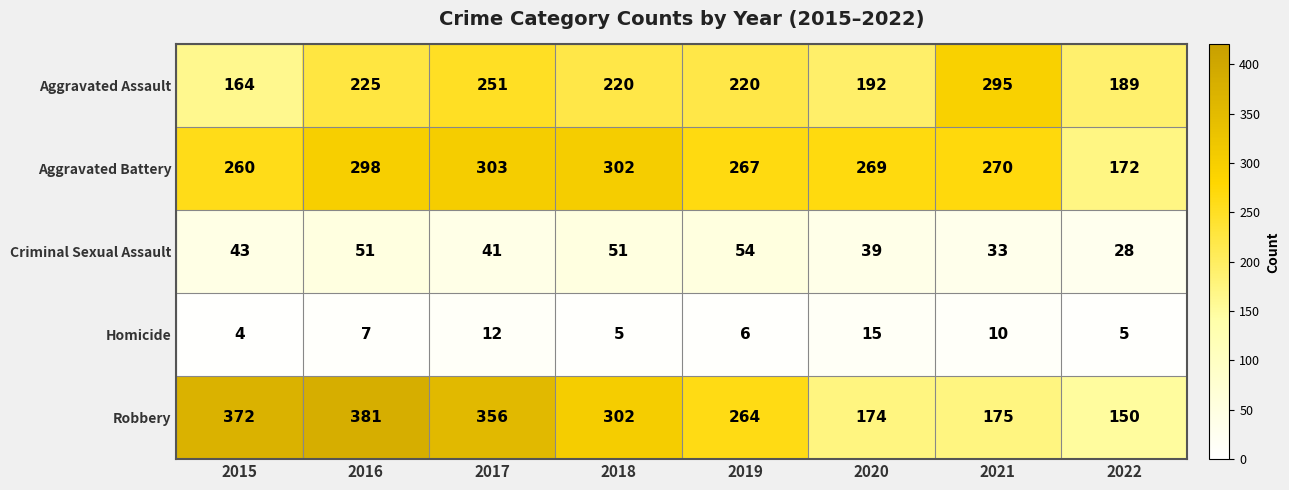

List the series in order of their peak value, lowest first.

Homicide, Criminal Sexual Assault, Aggravated Assault, Aggravated Battery, Robbery